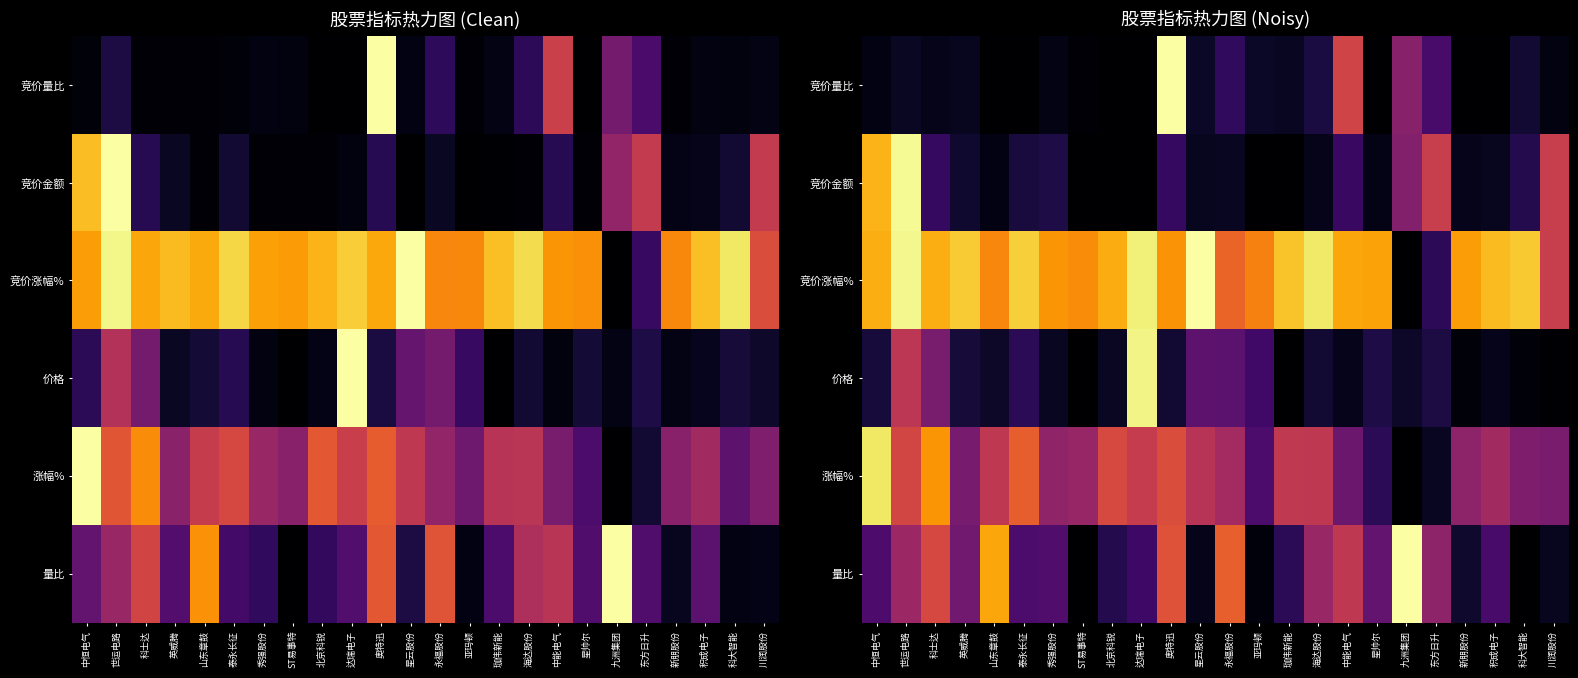

What is the maximum value for 竞价金额?

1.0